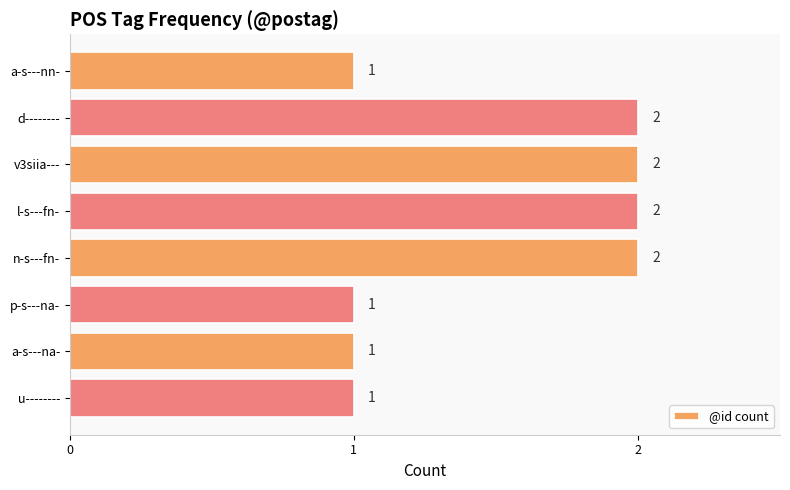

Does the chart contain any negative values?

No